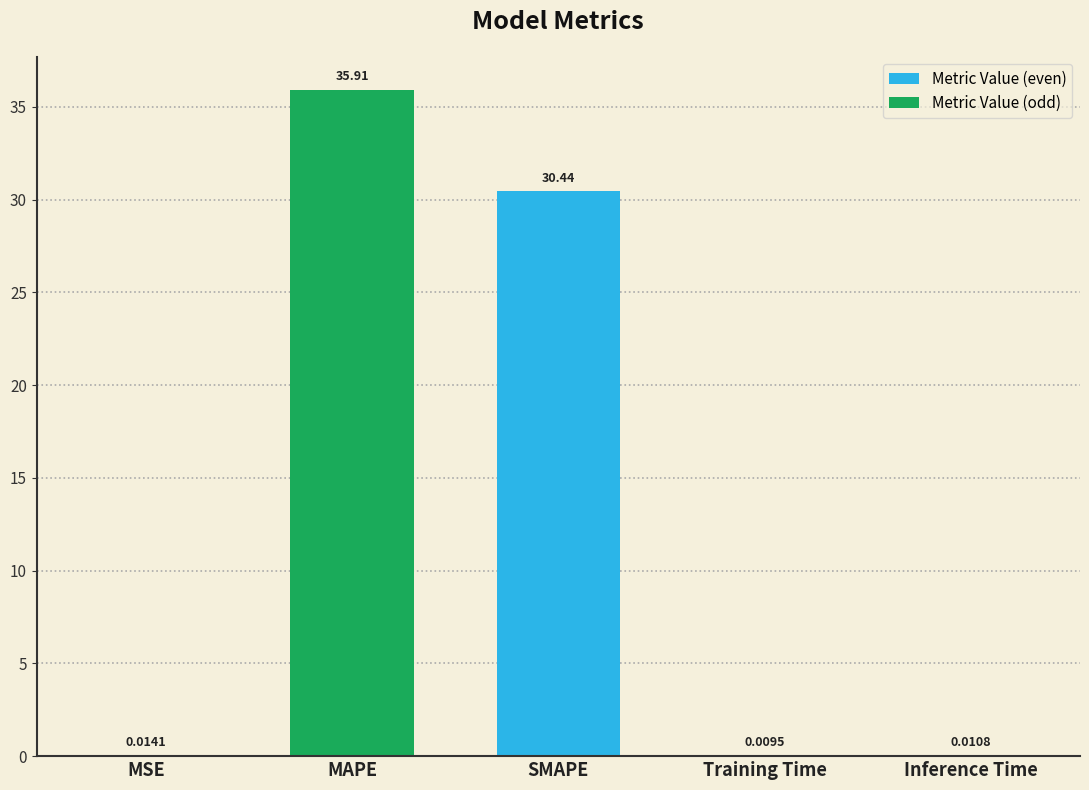

Between Training Time and MAPE, which is larger?

MAPE